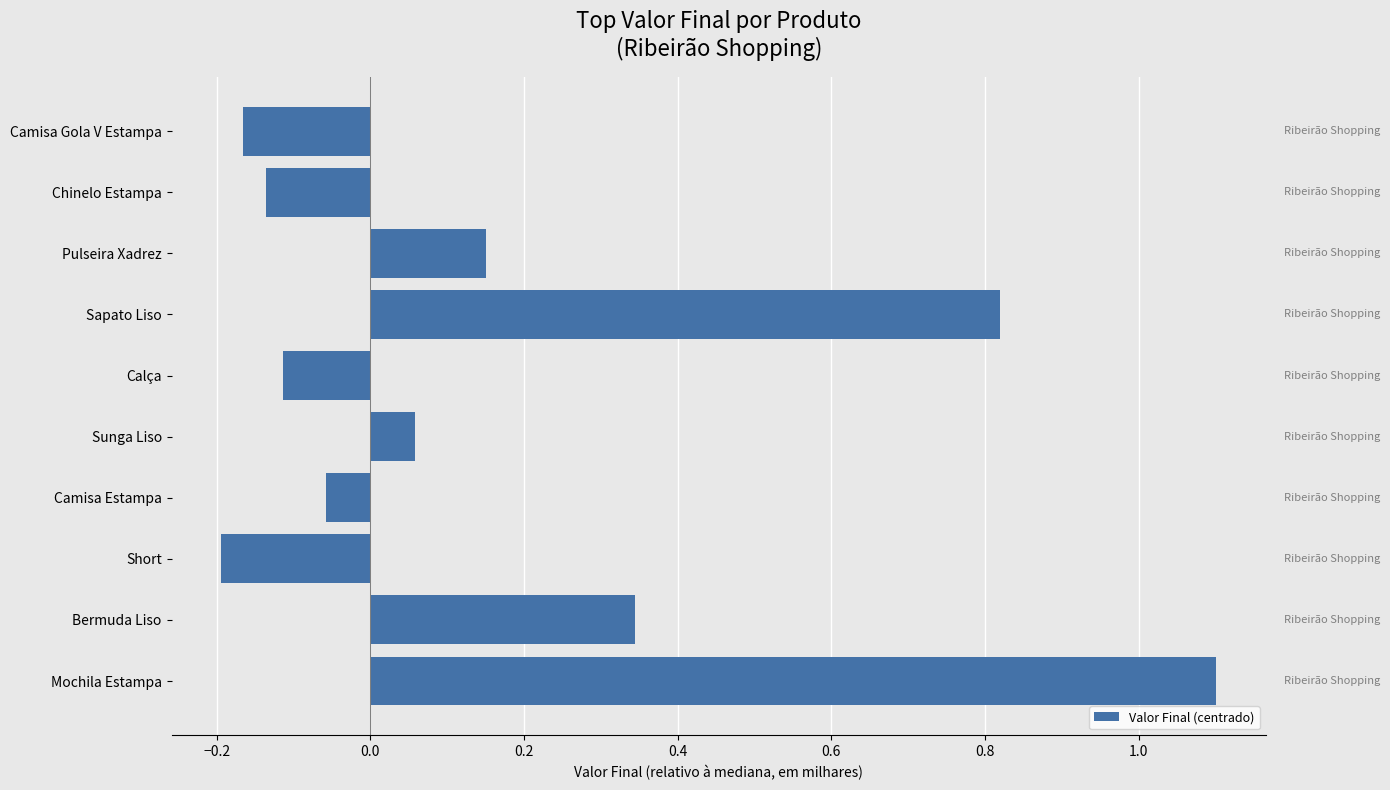

What is the greatest value displayed?

1.1